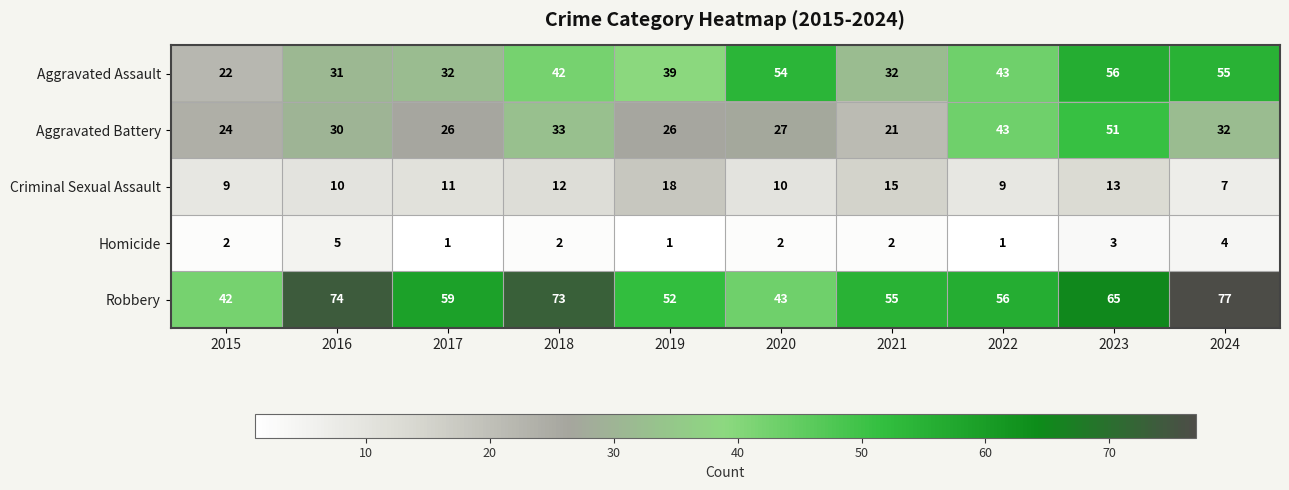

At which label does Robbery reach its peak?

2024